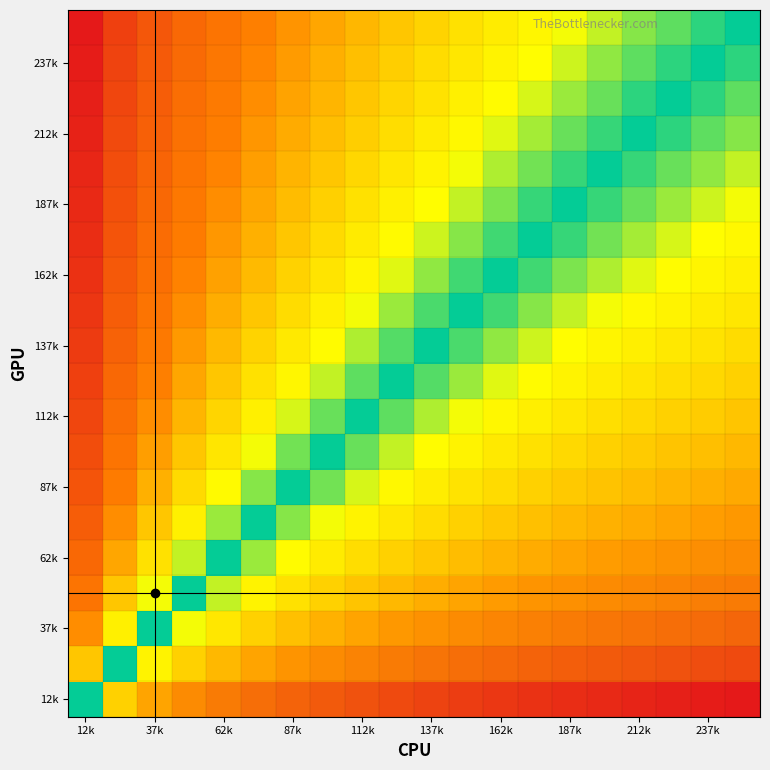

At how many categories does at least one series exceed 0?

19